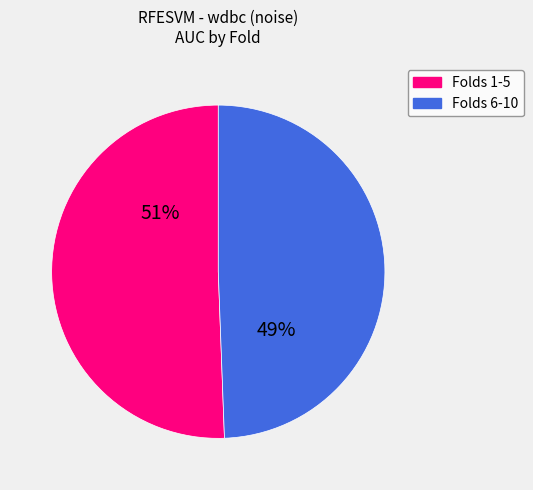

Is there any slice that represents more than half of the pie?

Yes